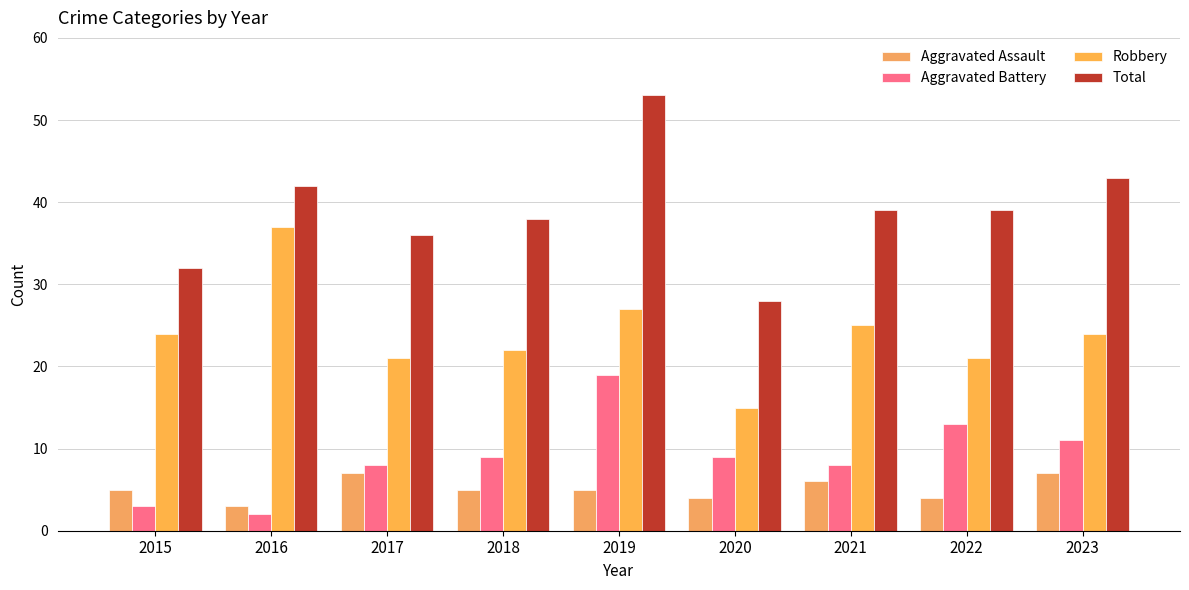

Where is Aggravated Battery nearest to the value 10?

2018